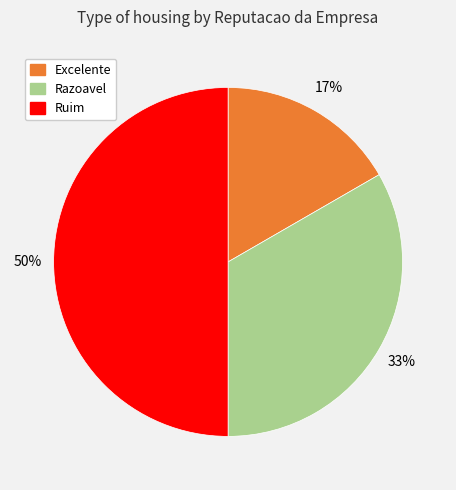

Is Excelente the majority of the pie?

No